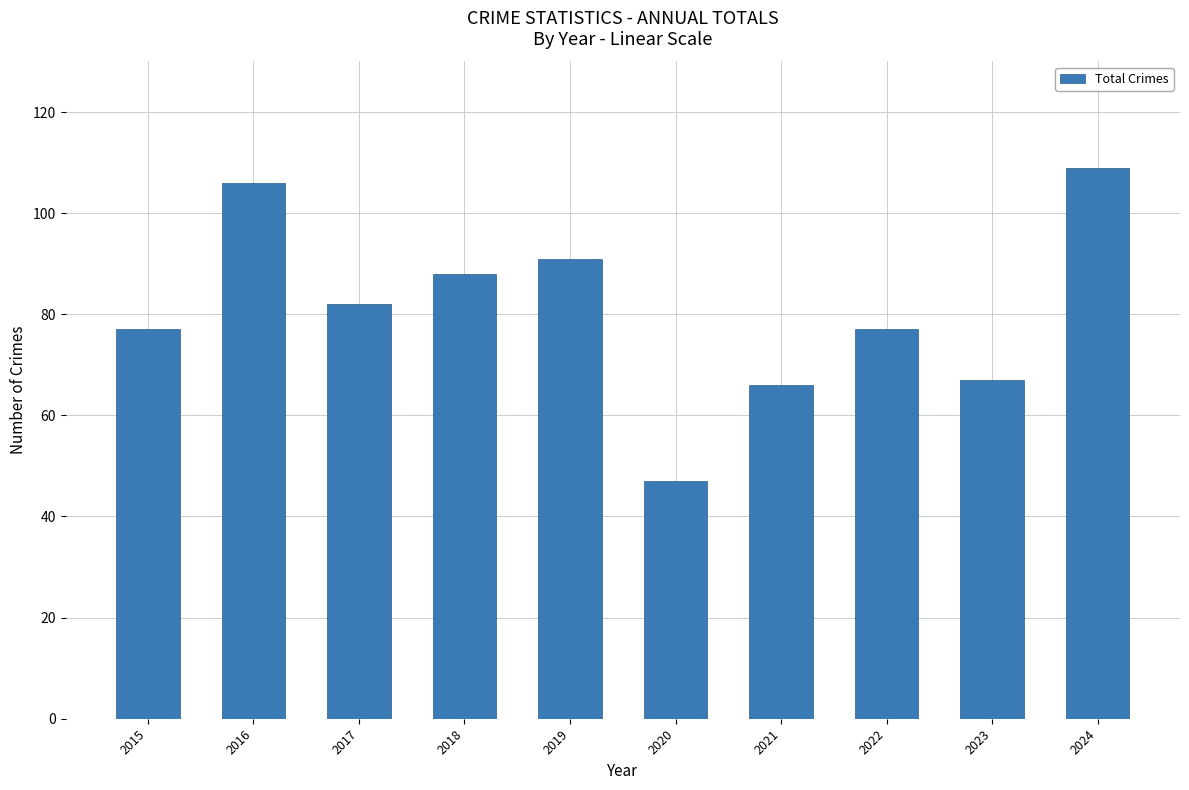

What value does the data have at 2022?

77